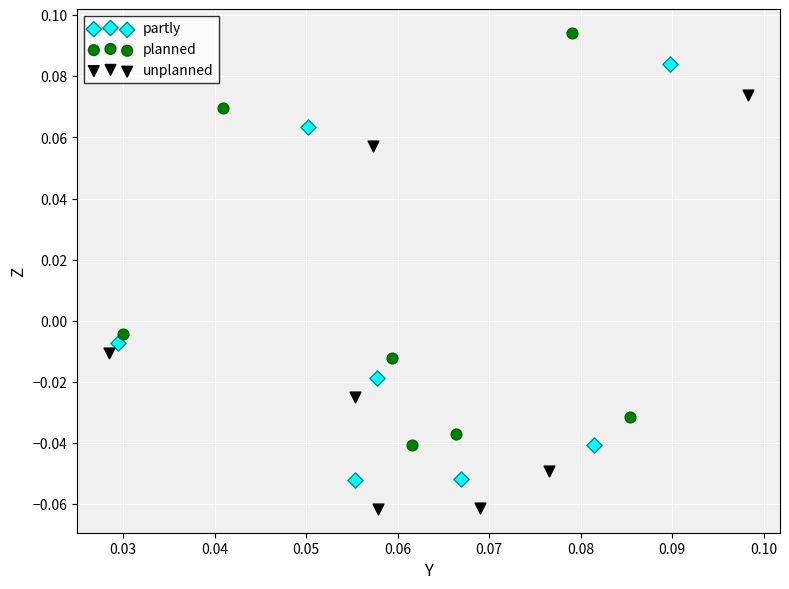

Which series contains the highest Y value?

planned